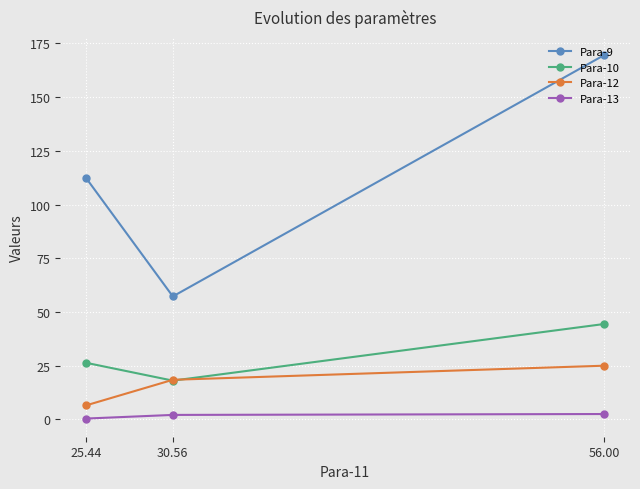

What is the label of the 2nd point from the left?

30.56